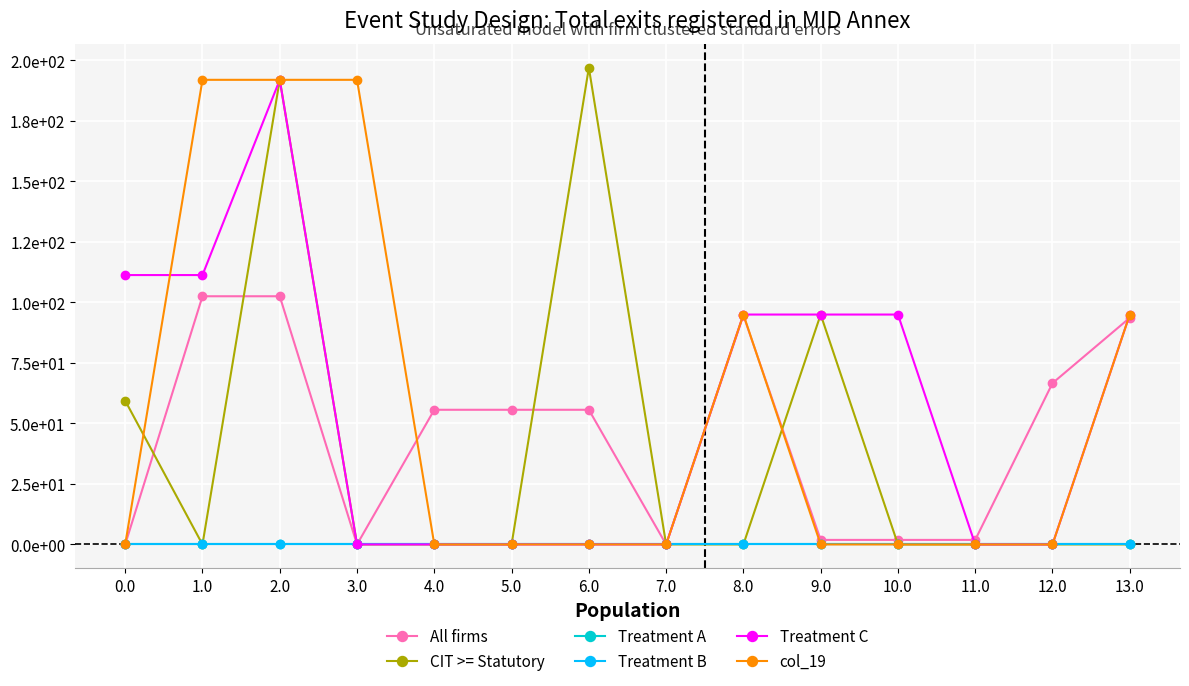

True or false: Treatment B and All firms intersect in this chart.

False